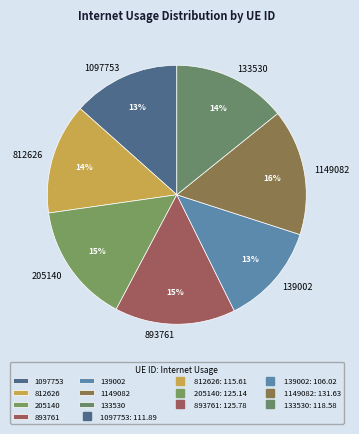

To the nearest percent, what portion does 1149082 represent?

16%